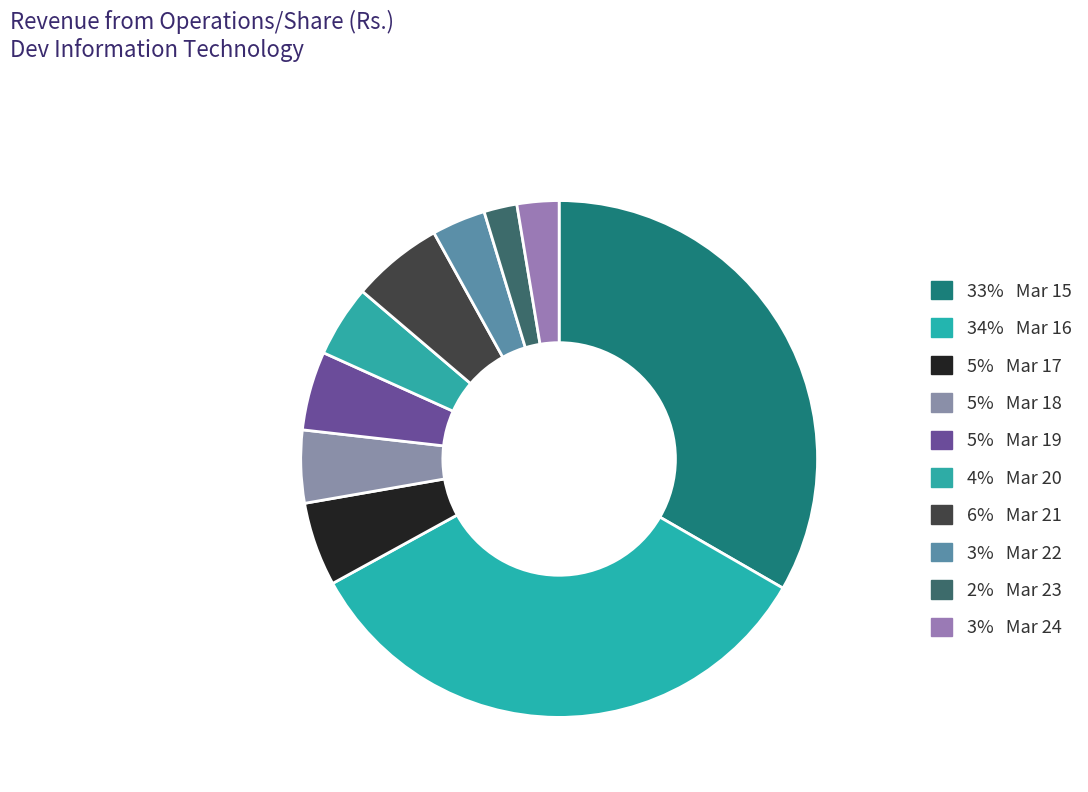

Count the number of slices in the pie.

10